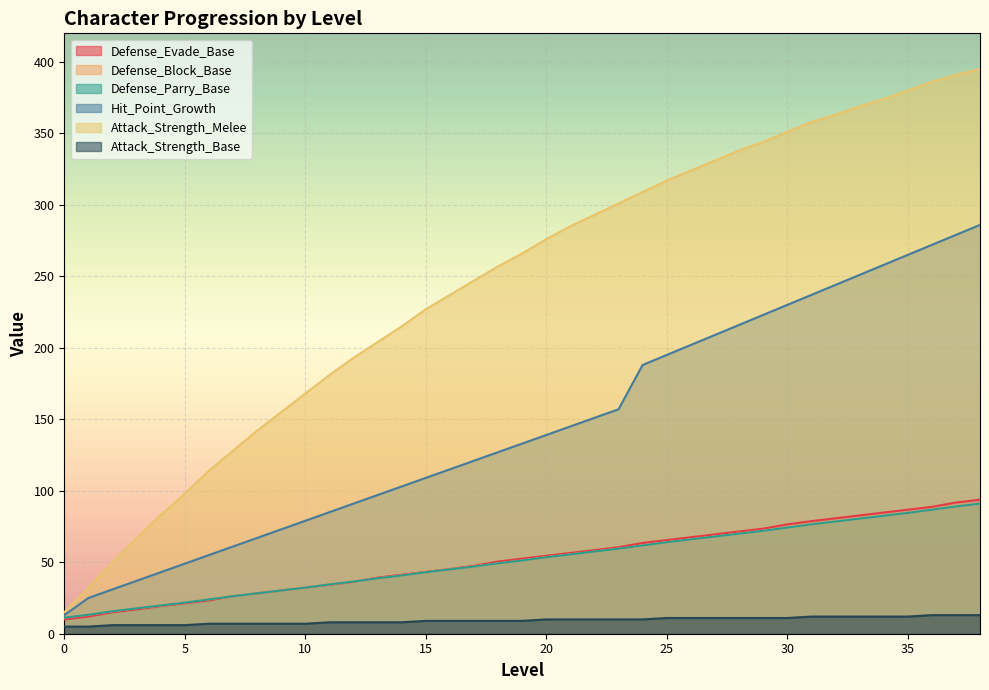

What is the highest value of the Defense_Block_Base series?

91.0